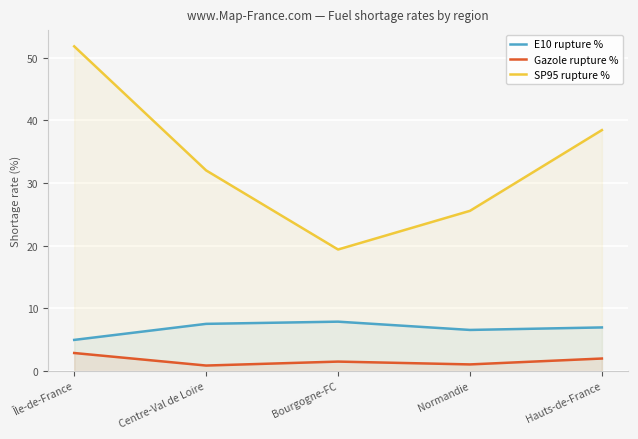

At which label does SP95 rupture % reach its minimum?

Bourgogne-FC